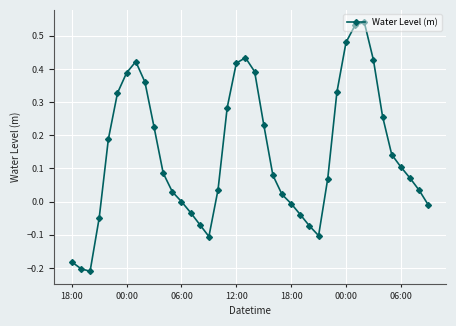

How many interior local peaks (higher than both neighbors) does the data have?

3